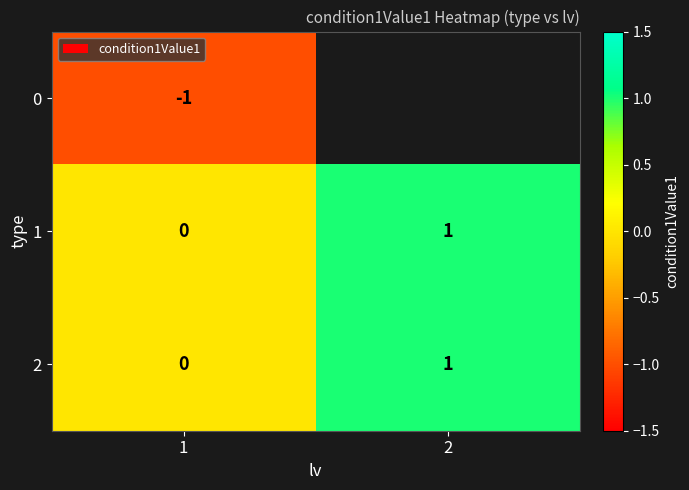

List the labels in order of 2 value, smallest first.

1, 2